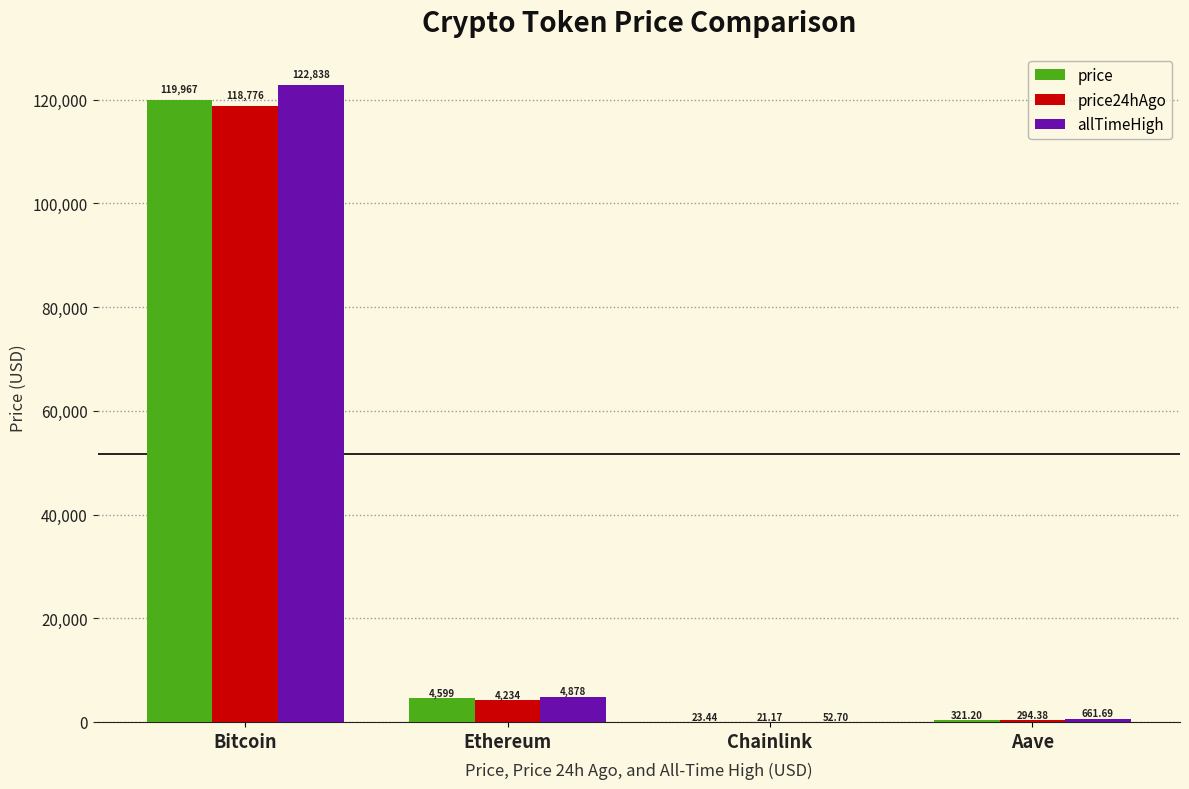

Which label corresponds to the largest value in the chart?

Bitcoin